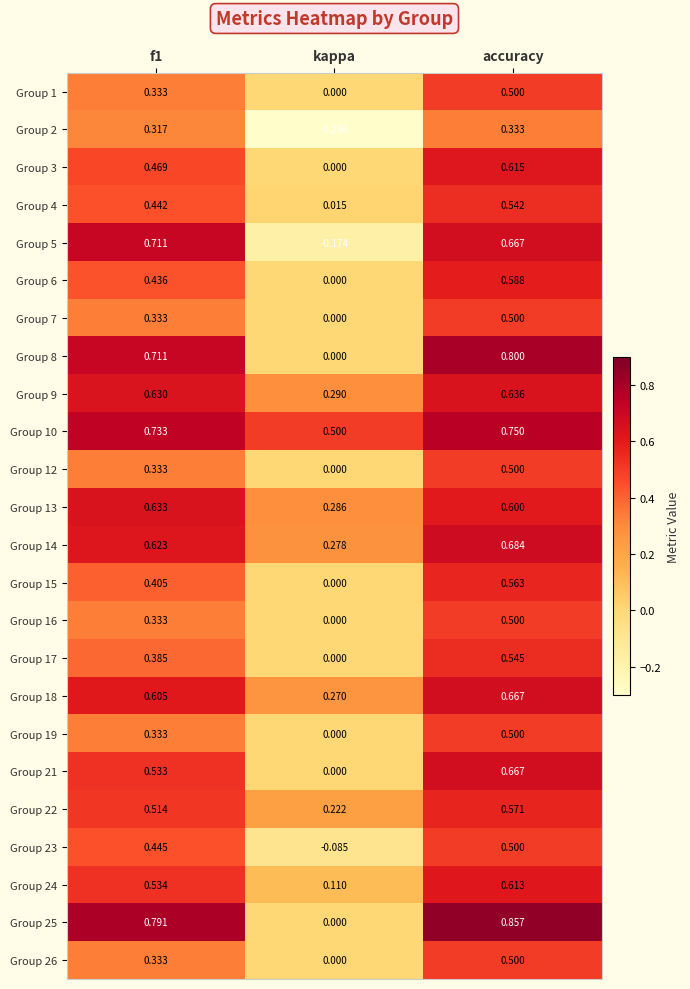

At which label is Group 7 closest to 0?

kappa